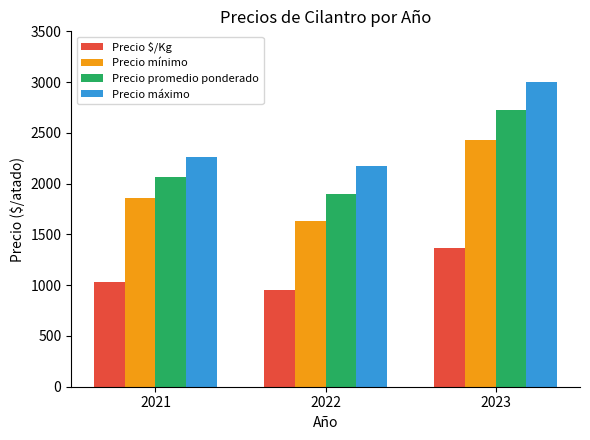

At how many categories does at least one series exceed 1951?

3